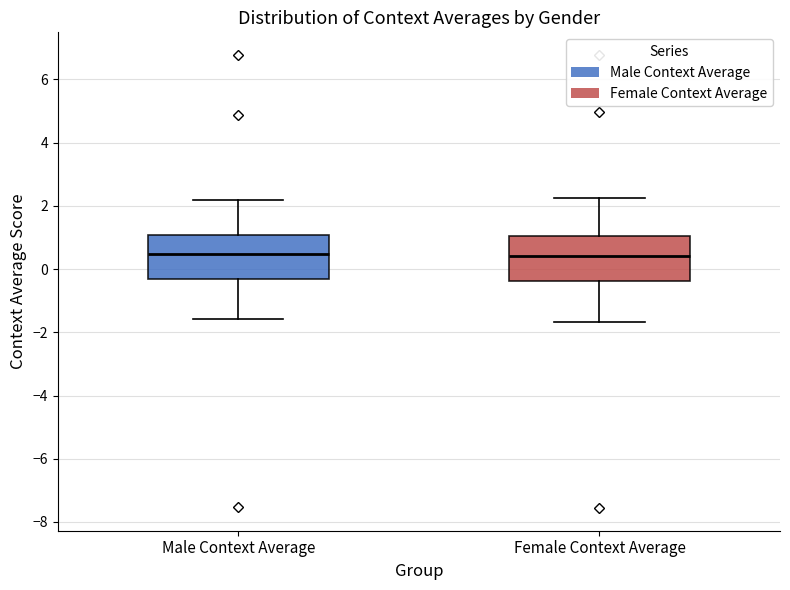

Reading left to right, transcribe this box plot: for each box, give where its median line is, the range the box spans, and where its two whiskers end, as read against the y-axis. The values are not printed on the chart, so give them approximately, as read against the axis.

Male Context Average: median 0.4, box -0.4 to 1.0, whiskers -1.6 to 2.2
Female Context Average: median 0.4, box -0.4 to 1.0, whiskers -1.6 to 2.2